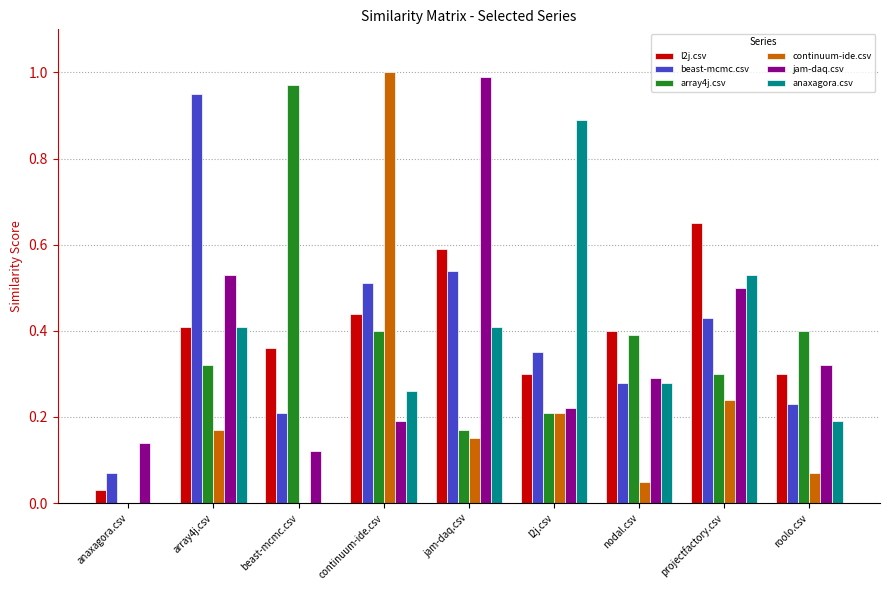

Which category has the highest value in the l2j.csv series?

projectfactory.csv